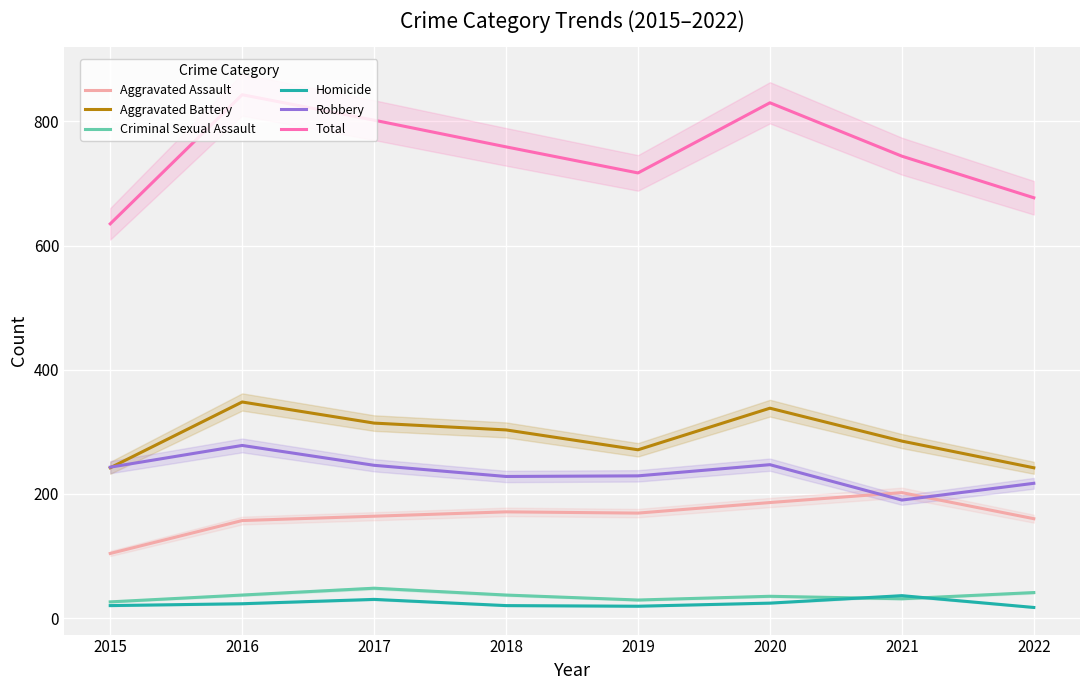

At which label does Aggravated Assault reach its peak?

2021